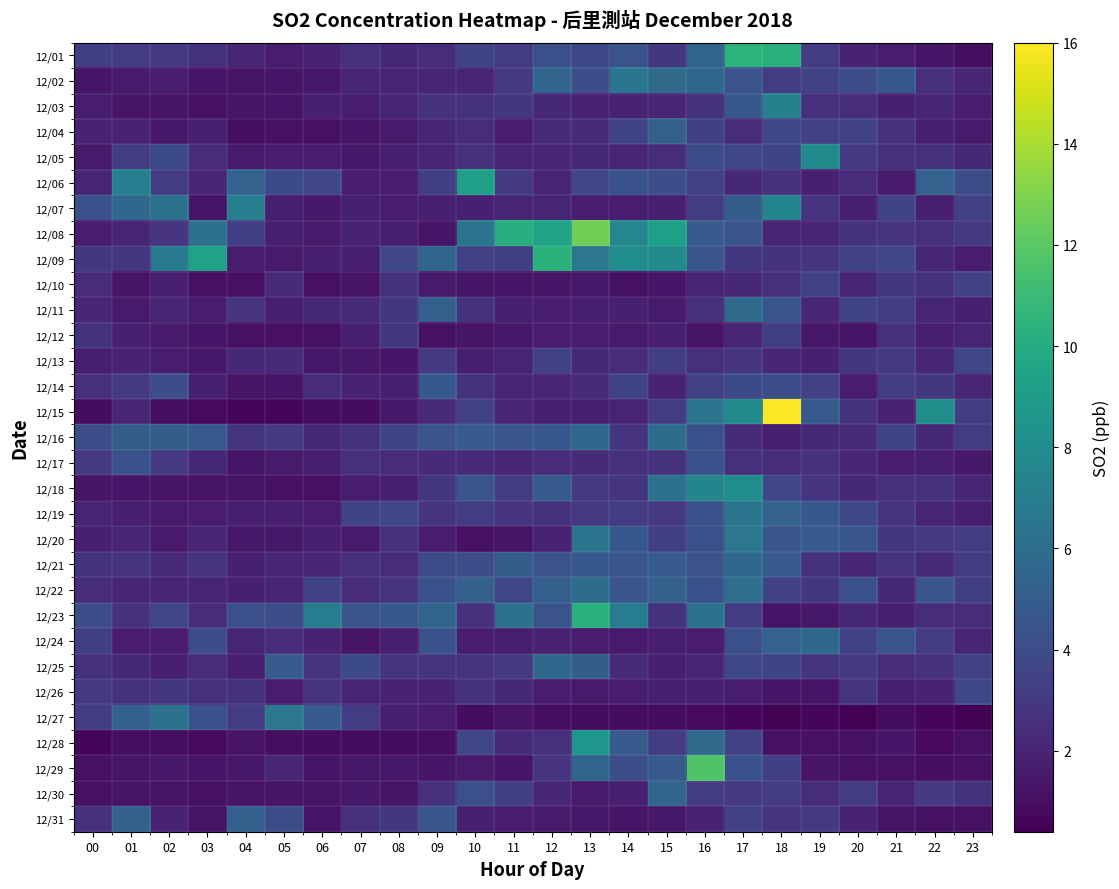

What is the total value across all series at 11?

87.2